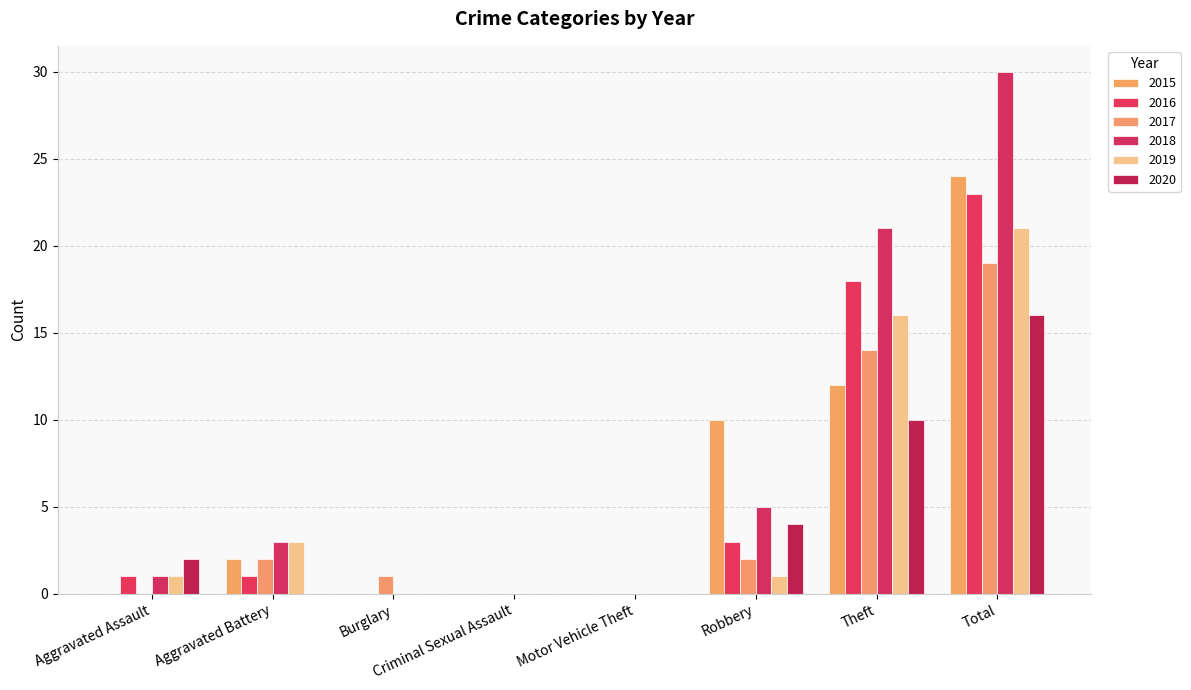

Between Aggravated Assault and Motor Vehicle Theft, which series saw the biggest shift?

2020